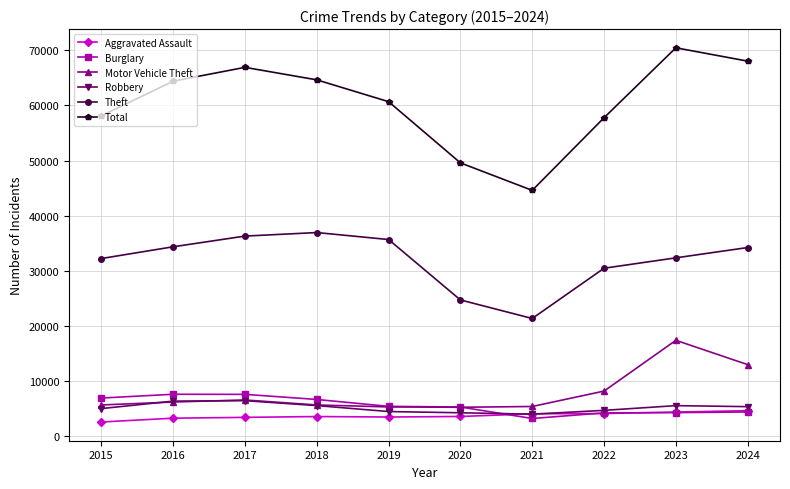

At which label is Theft closest to 29157?

2022